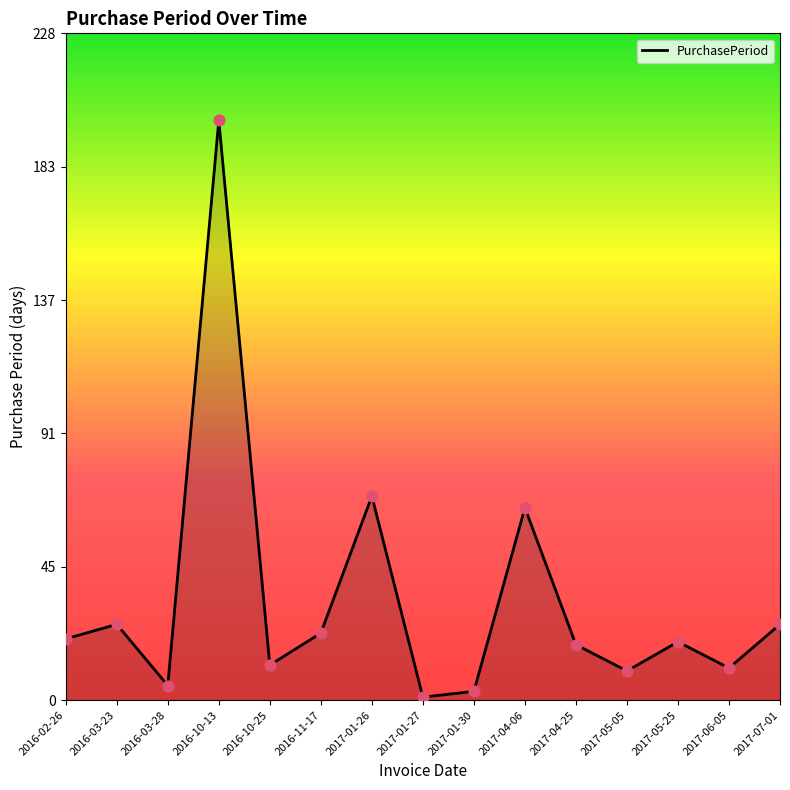

What is the change in value from 2016-02-26 to 2017-06-05?

-10